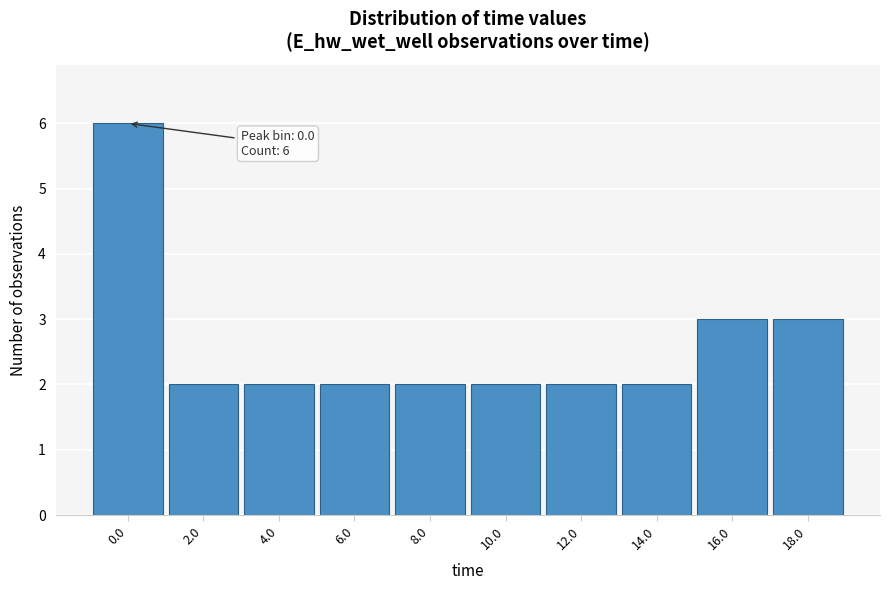

Reading right to left, extract all data points from this chart.

3	3	2	2	2	2	2	2	2	6